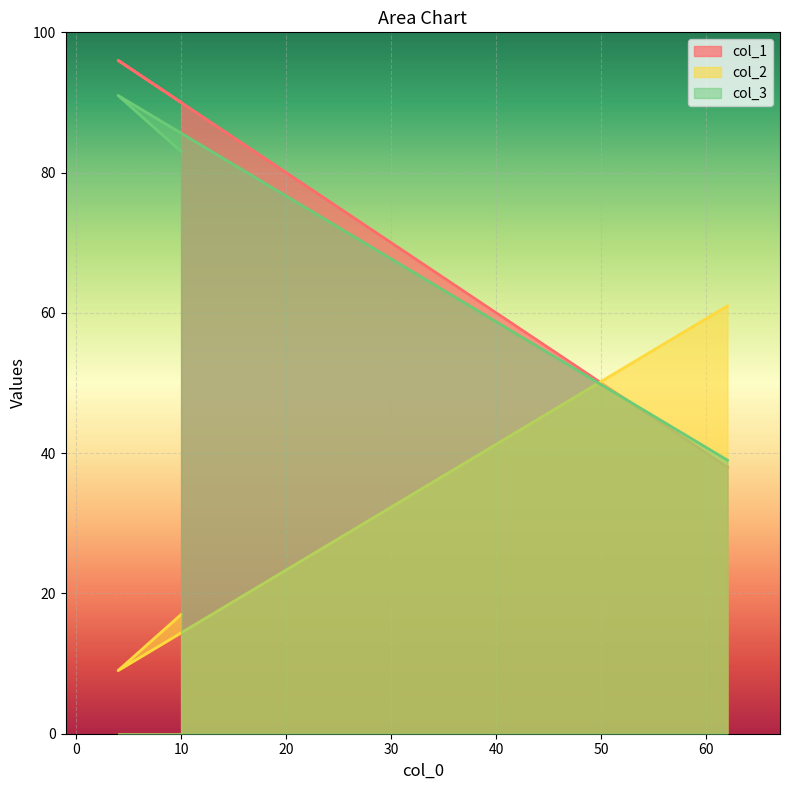

Is it true that col_1 equals 120 at 10?

False